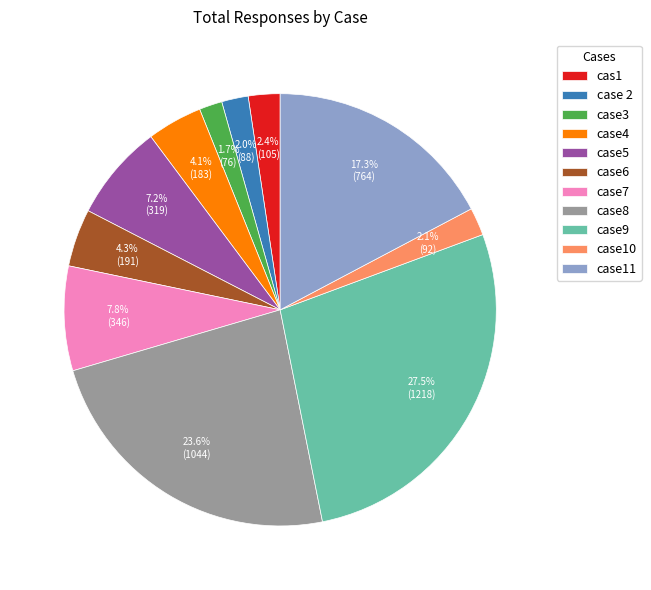

To the nearest percent, what is the difference between the largest and smallest slice percentages?

26%